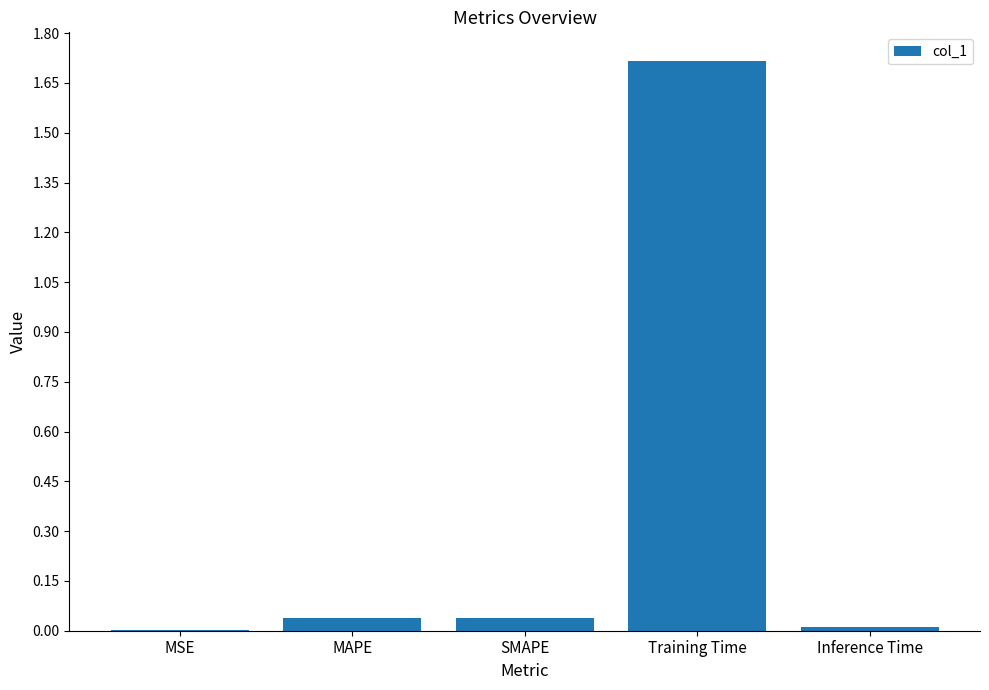

What is the greatest value displayed?

1.7